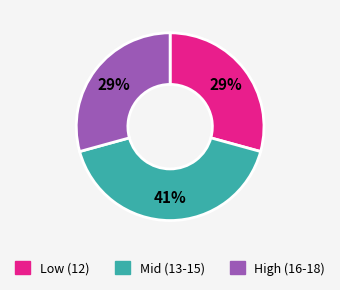

Is there a majority slice in this chart?

No